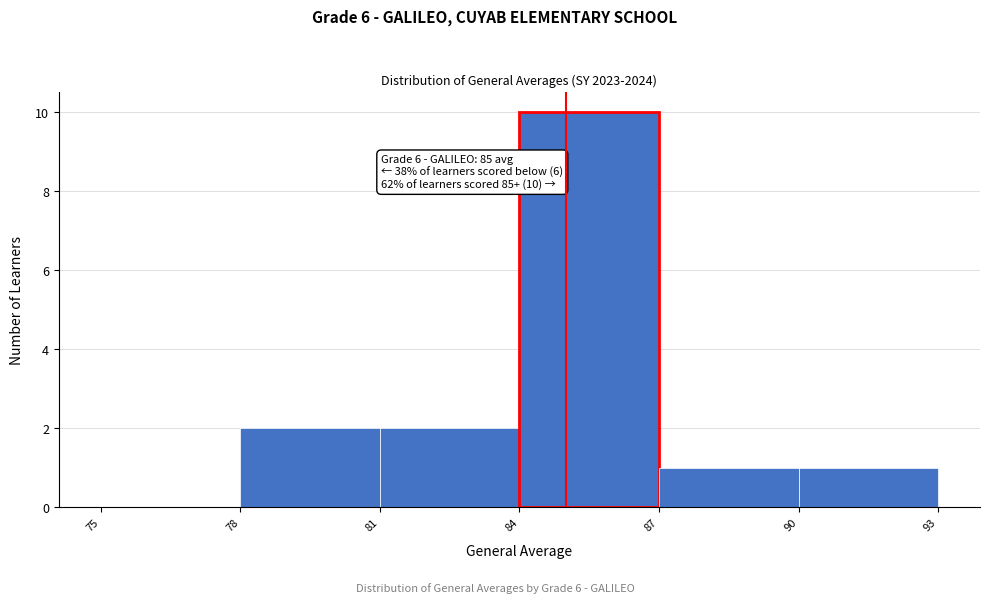

Over which range of the x-axis is the bar tallest?

84 to 87